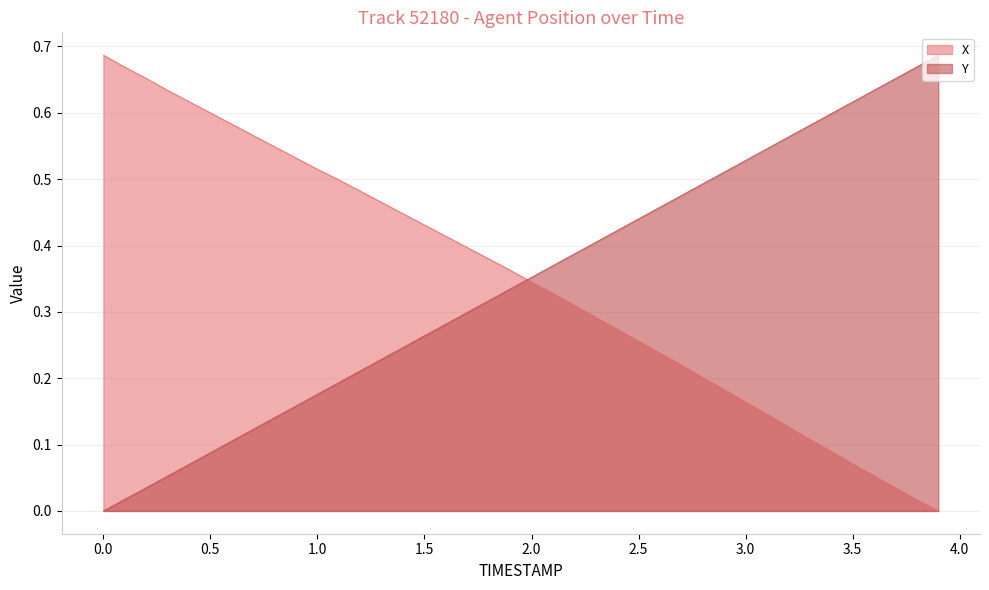

What is the difference between the maximum and minimum values in the X series?

0.7